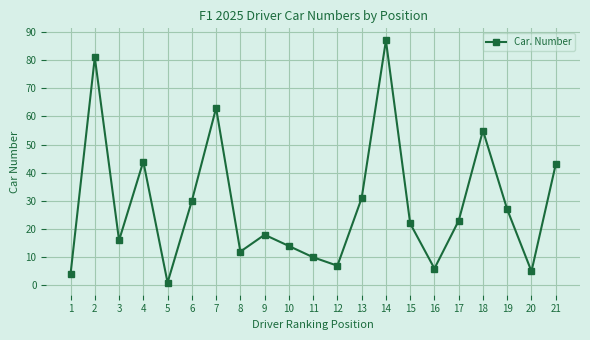

Reading right to left, list all the values displayed in this chart.

21=43	20=5	19=27	18=55	17=23	16=6	15=22	14=87	13=31	12=7	11=10	10=14	9=18	8=12	7=63	6=30	5=1	4=44	3=16	2=81	1=4